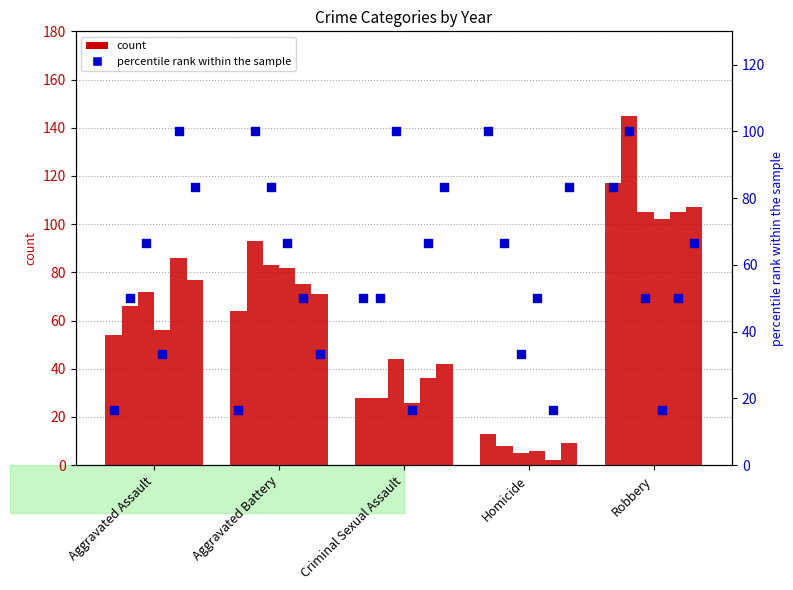

Between Robbery and Aggravated Assault, which is larger?

Robbery